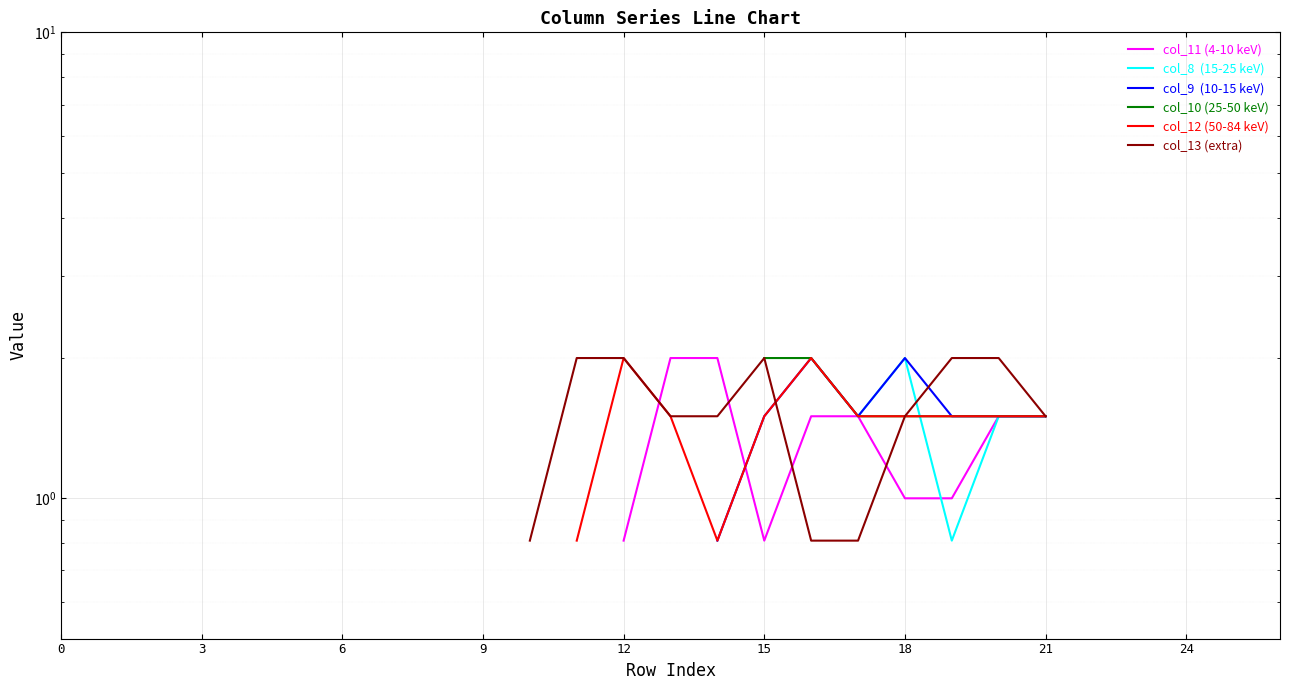

The col_13 (extra) series shows 1.5 at 21. True or false?

True